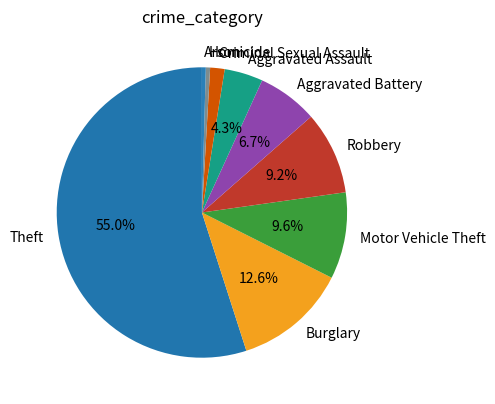

To the nearest percent, what is the difference between the Burglary and Motor Vehicle Theft slice percentages?

3%